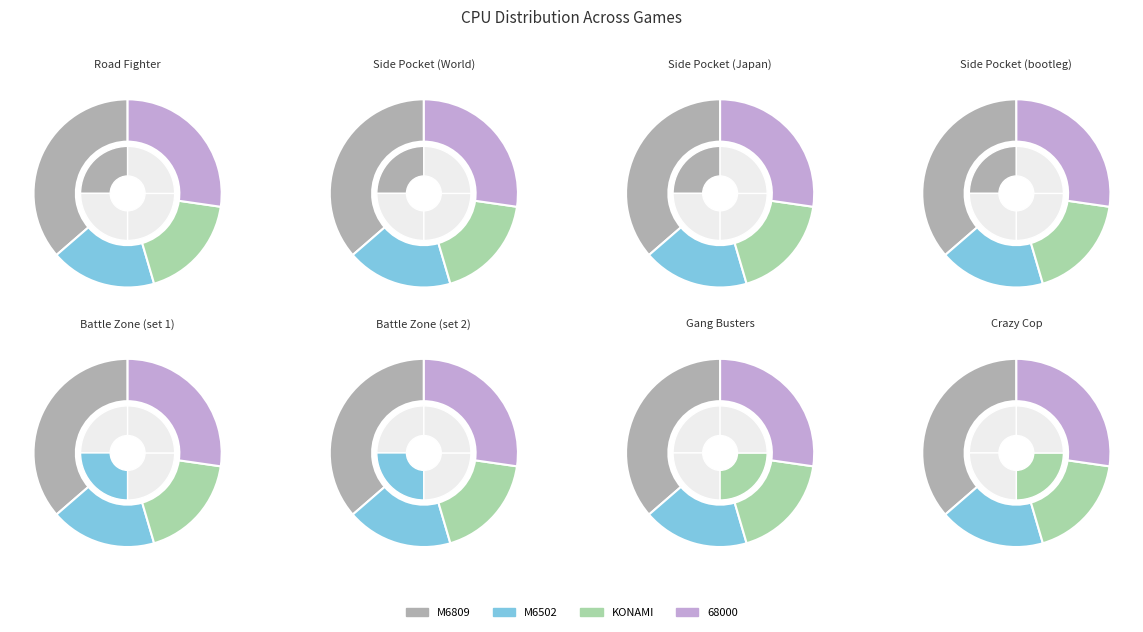

To the nearest percent, what is the average slice percentage?

25%